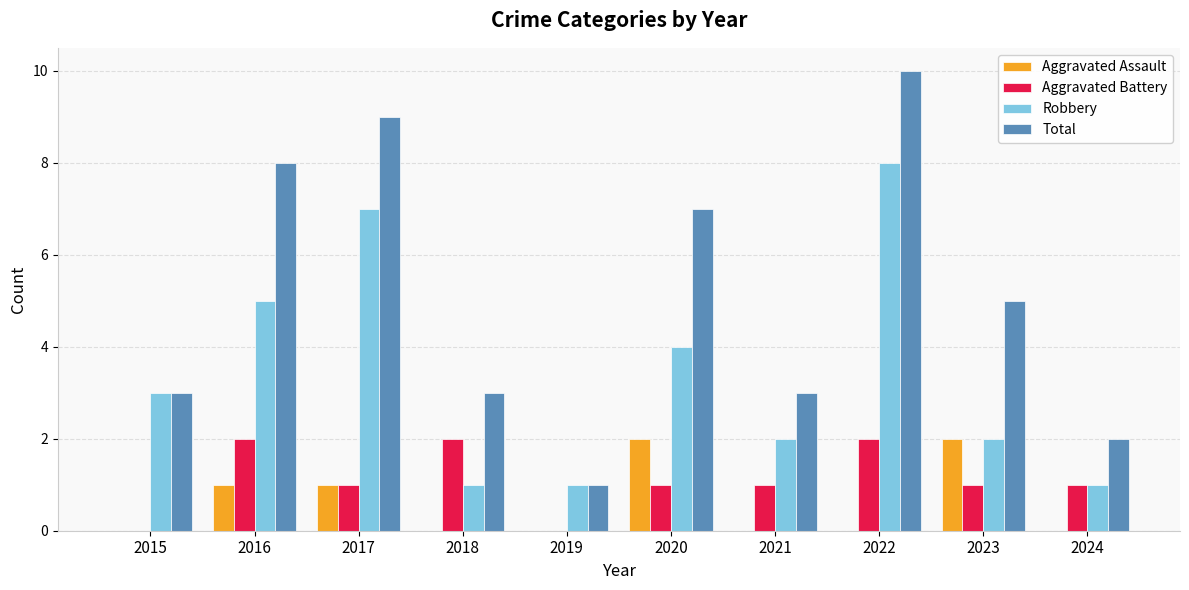

What is the sum of all Aggravated Assault values?

6